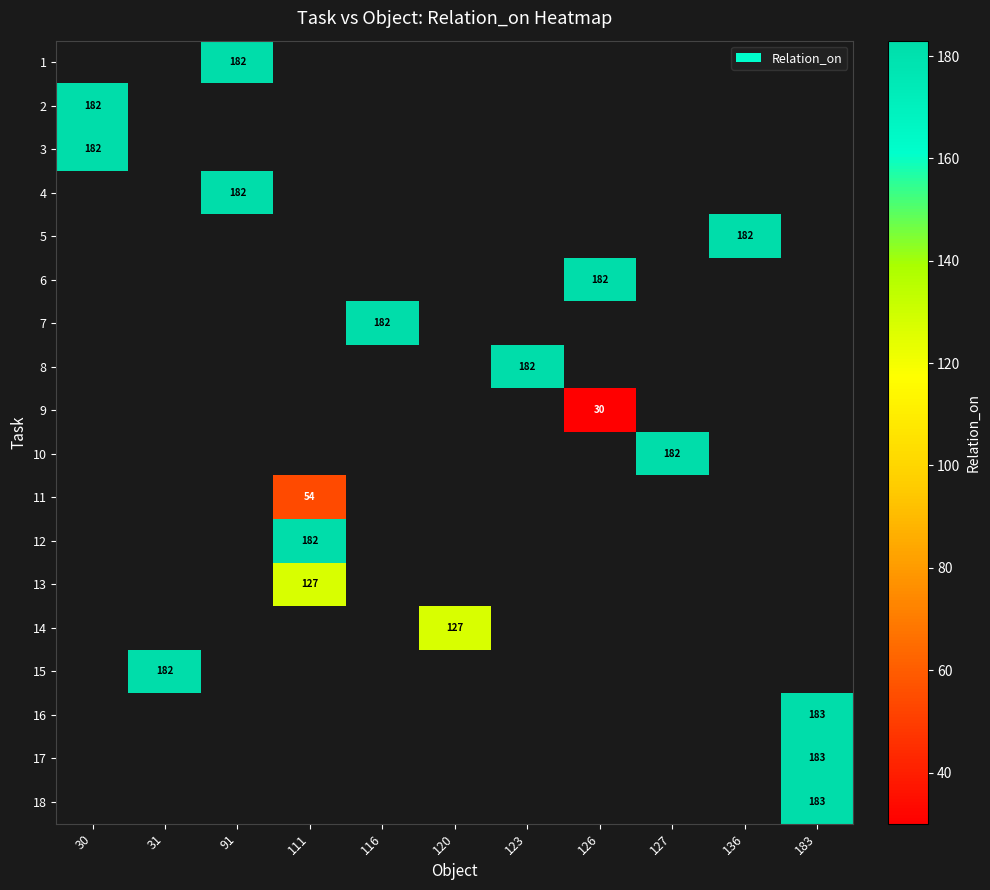

What is the maximum value shown in the chart?

183.0